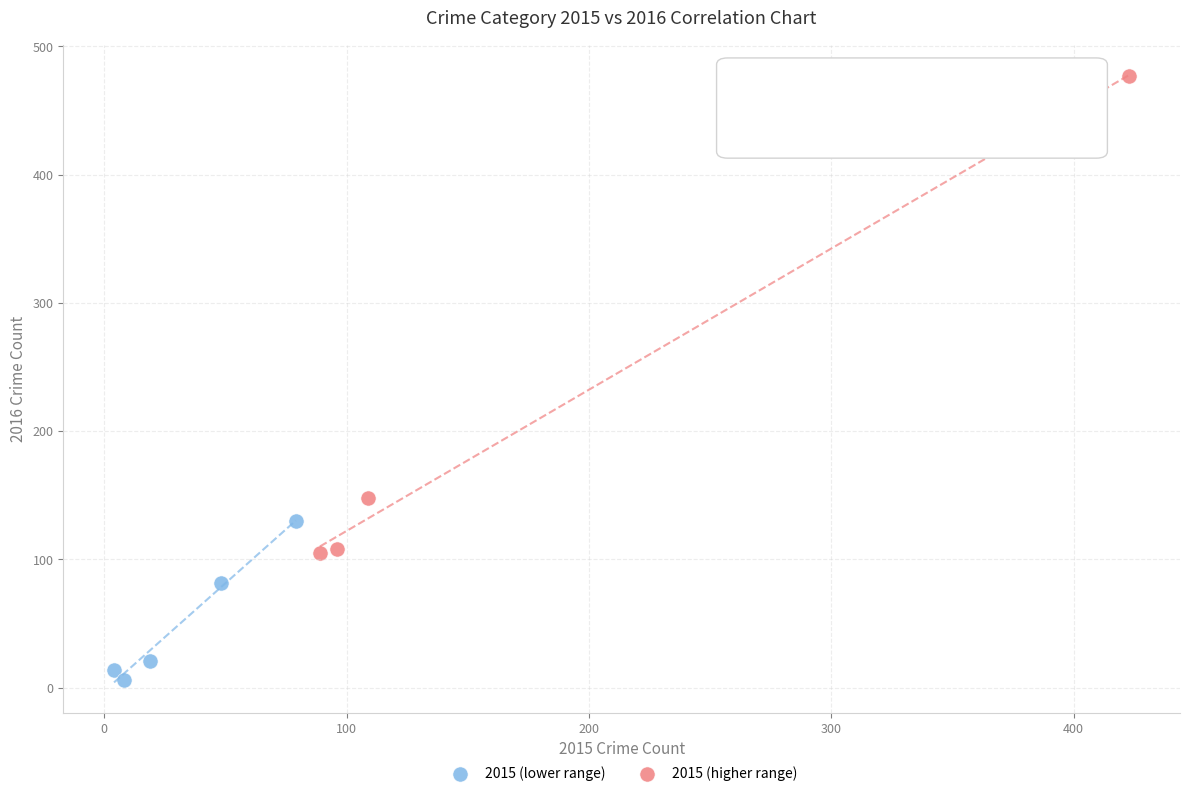

Which series contains the highest Y value?

2015 (higher range)